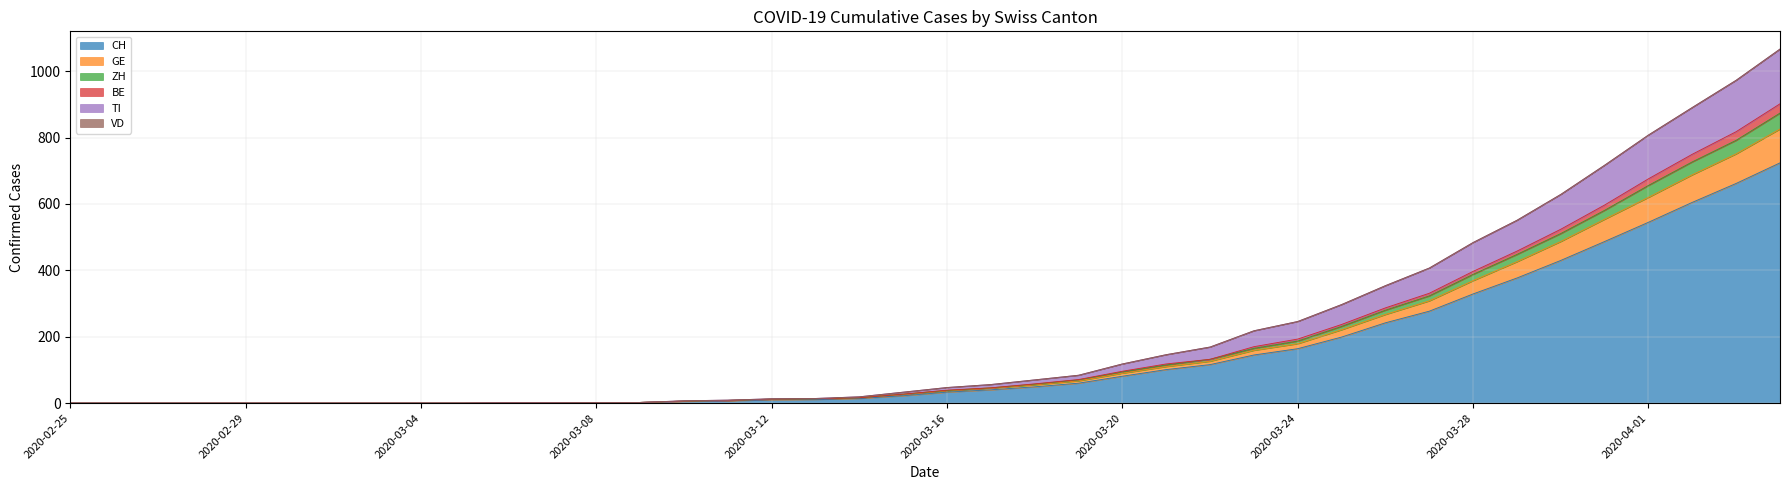

What is the maximum value for CH?

724